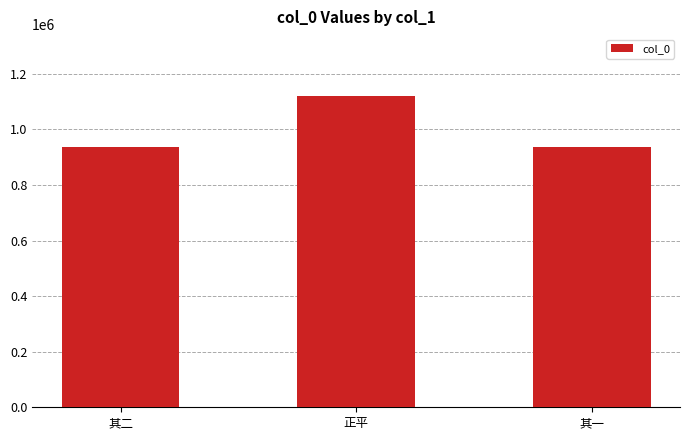

What position from the right is 其一?

1